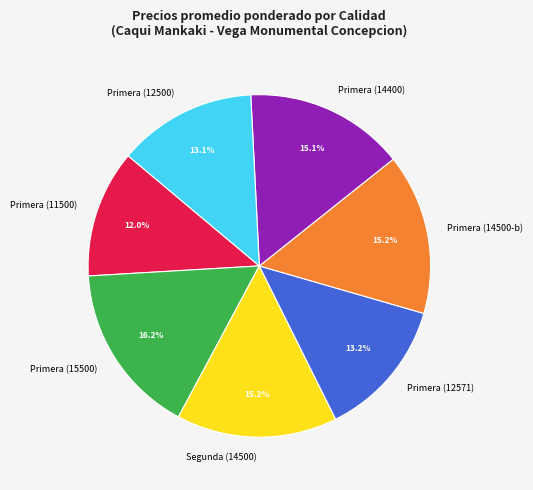

How many segments does this pie chart have?

7